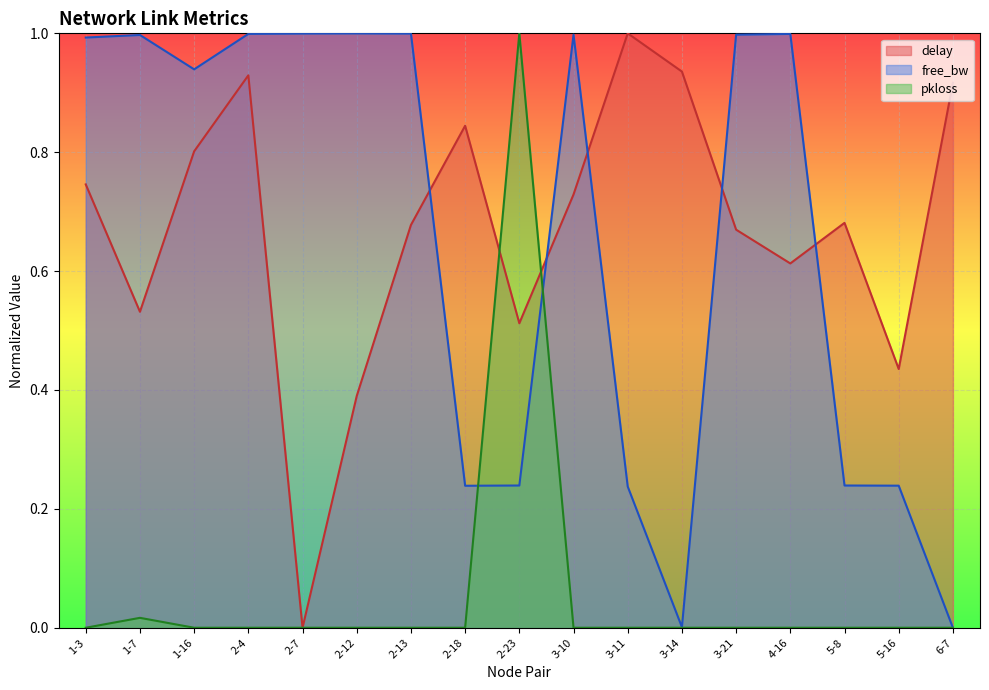

What value does the free_bw series have at 1-16?

0.9